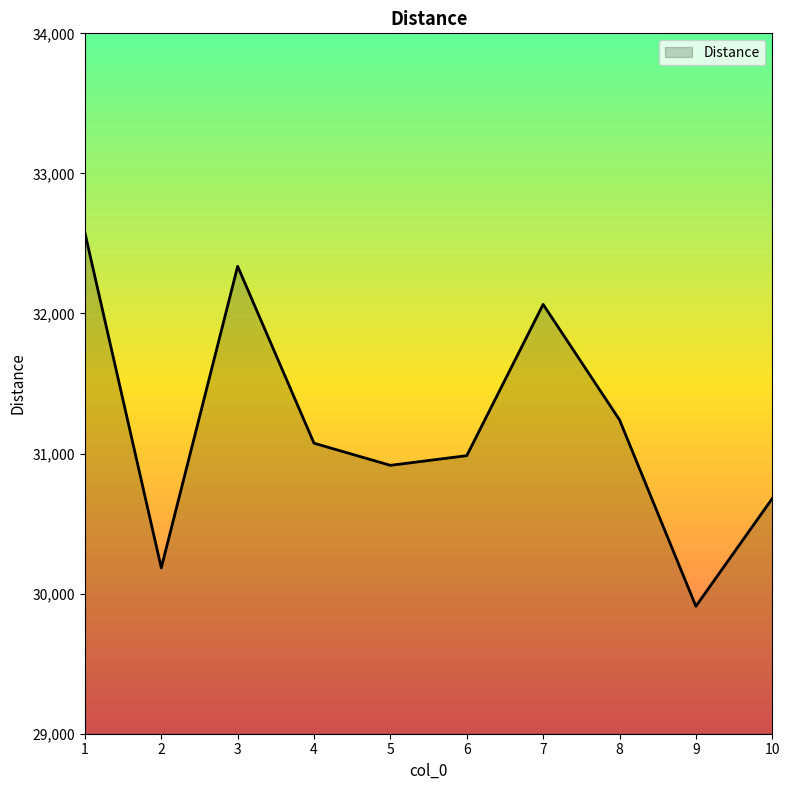

At which label does the data first exceed 31074?

1